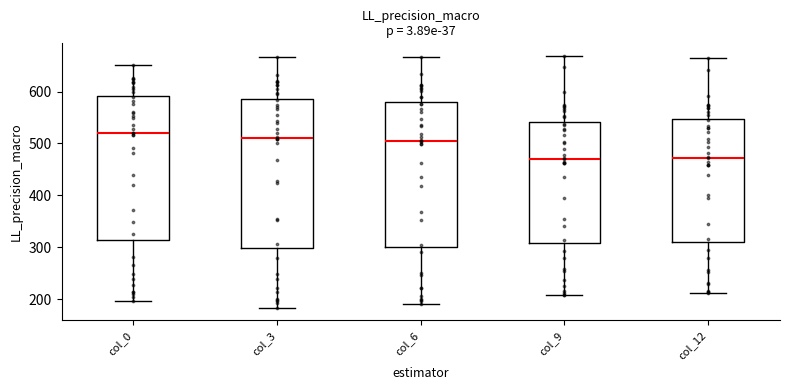

Reading left to right, transcribe this box plot: for each box, give where its median line is, the range the box spans, and where its two whiskers end, as read against the y-axis. The values are not printed on the chart, so give them approximately, as read against the axis.

col_0: median 520, box 310 to 590, whiskers 200 to 650
col_3: median 510, box 300 to 590, whiskers 180 to 670
col_6: median 510, box 300 to 580, whiskers 190 to 670
col_9: median 470, box 310 to 540, whiskers 210 to 670
col_12: median 470, box 310 to 550, whiskers 210 to 670